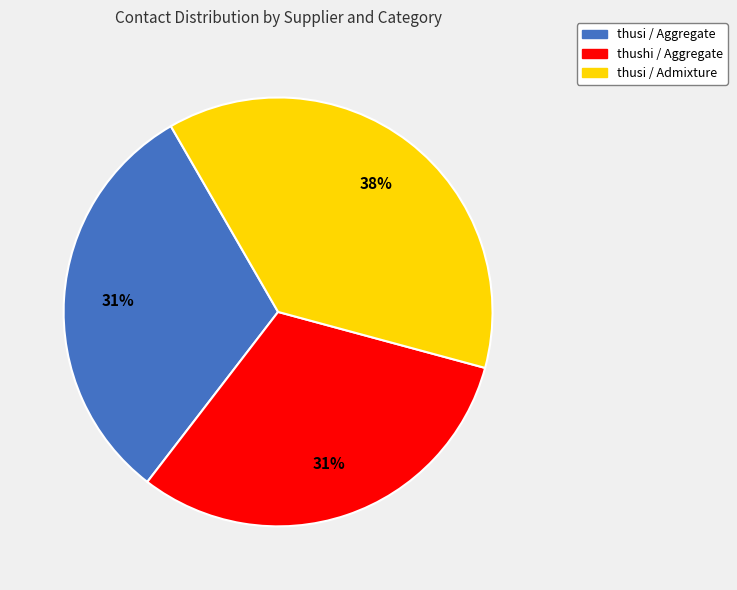

Count the number of slices in the pie.

3